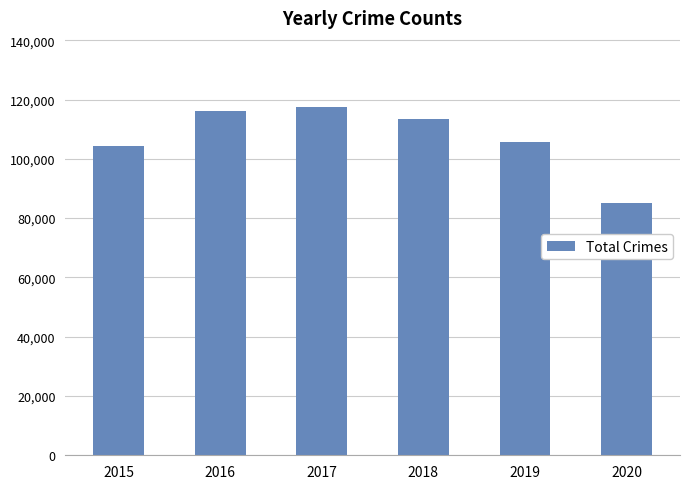

Which has a higher value, 2018 or 2015?

2018